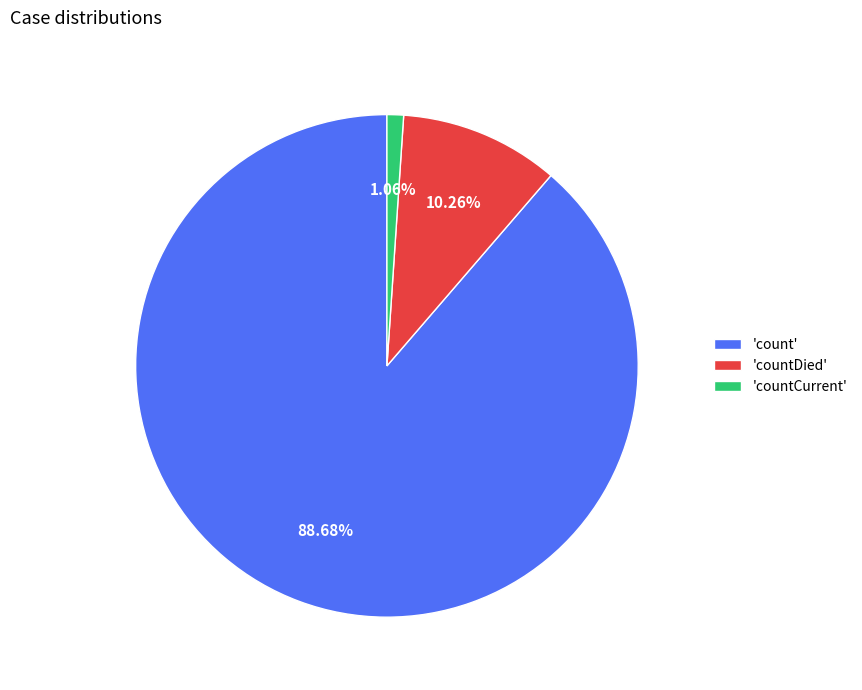

Rank the categories by value from highest to lowest.

'count', 'countDied', 'countCurrent'